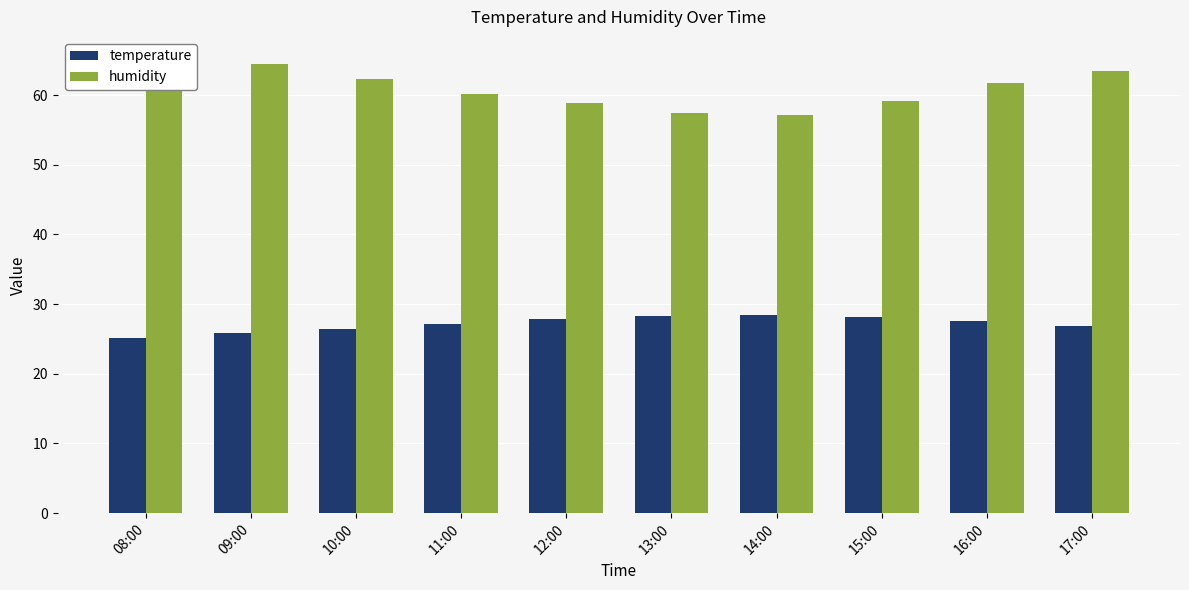

The value of humidity at 16:00 is 61.8. True or false?

True